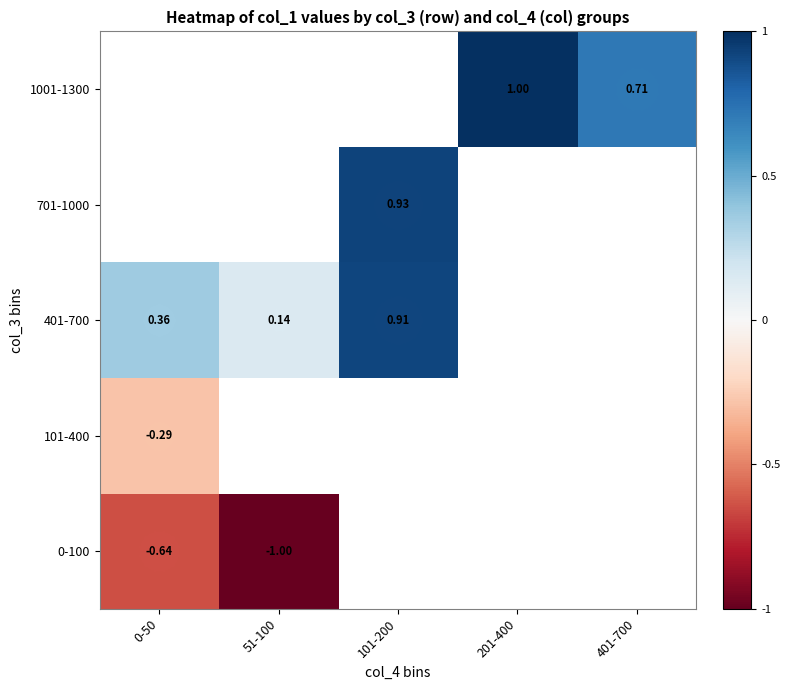

Where is 0-100 nearest to the value 0?

0-50